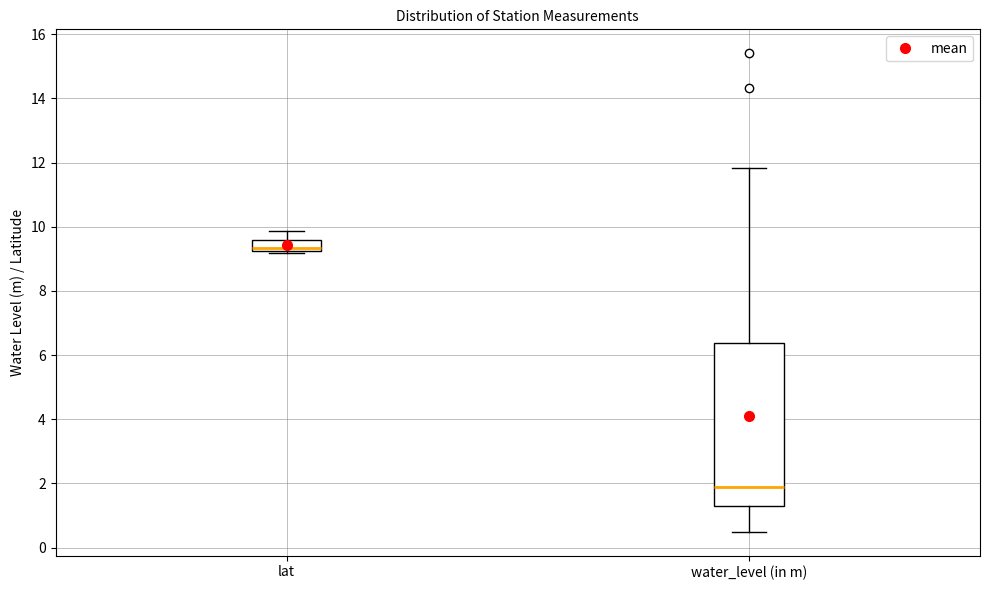

Which box has the lowest median line?

water_level (in m)